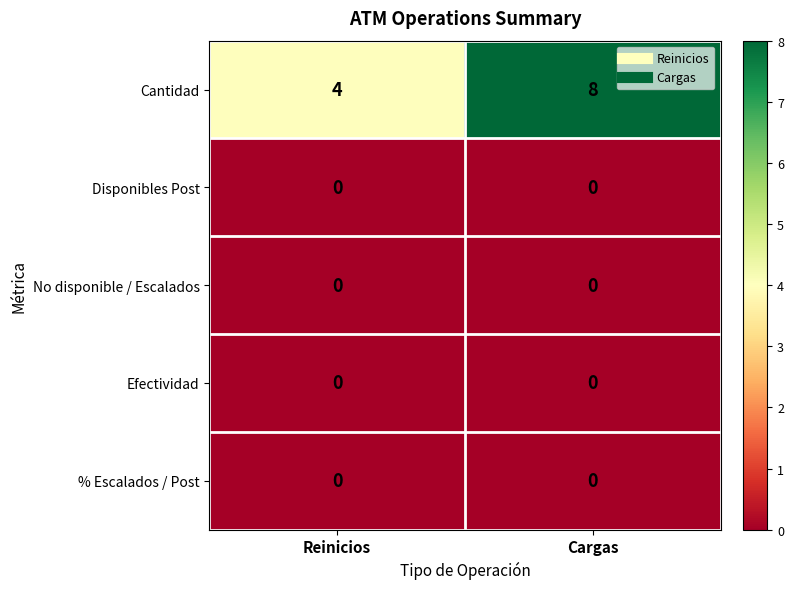

List the labels in order of Cantidad value, largest first.

Cargas, Reinicios